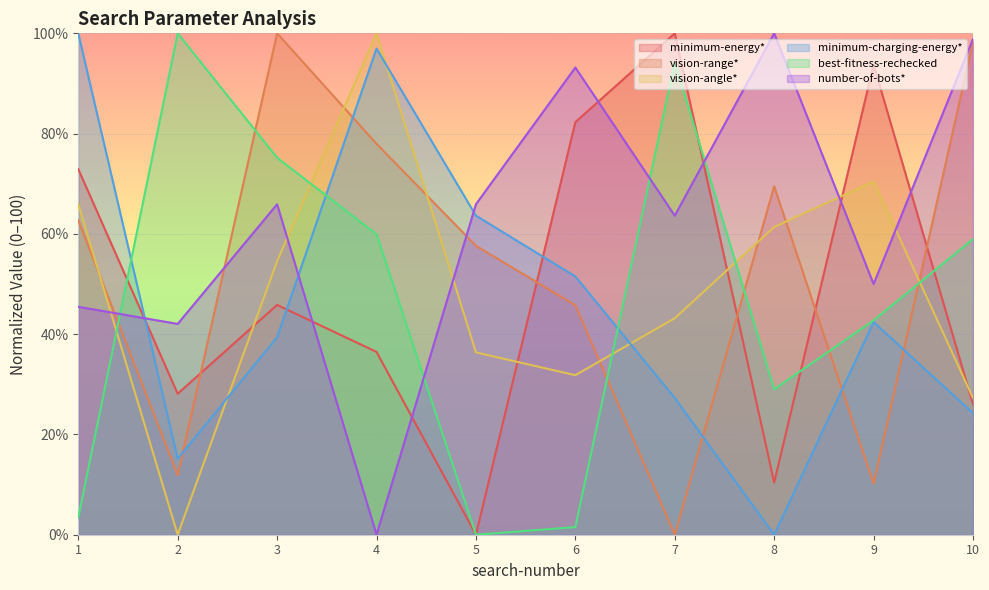

True or false: minimum-energy* and minimum-charging-energy* intersect in this chart.

True